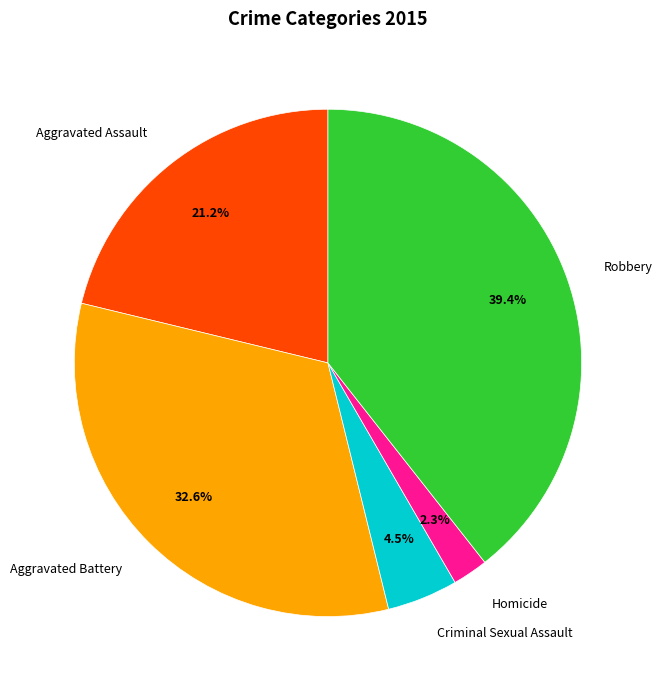

Which category has the smallest portion of the pie?

Homicide